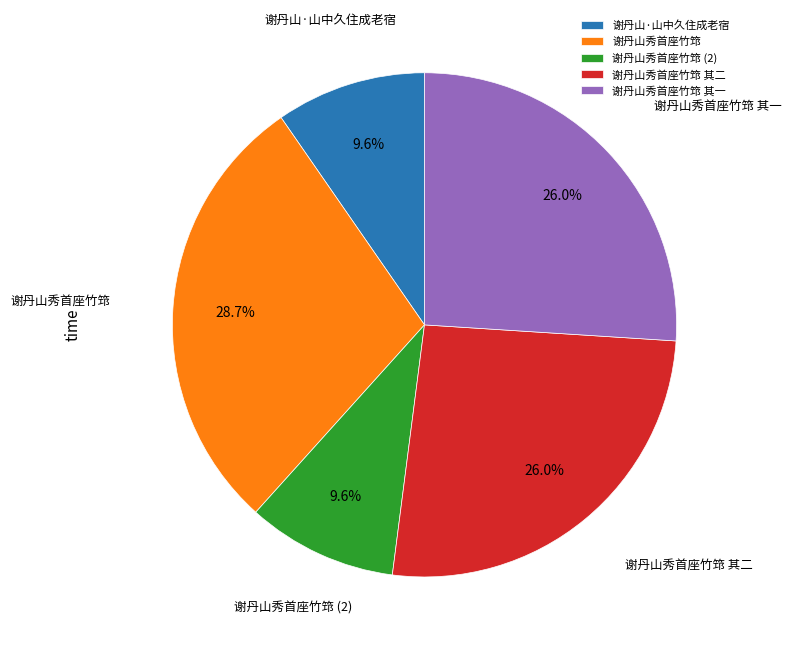

To the nearest percent, what portion does 谢丹山秀首座竹筇 represent?

29%